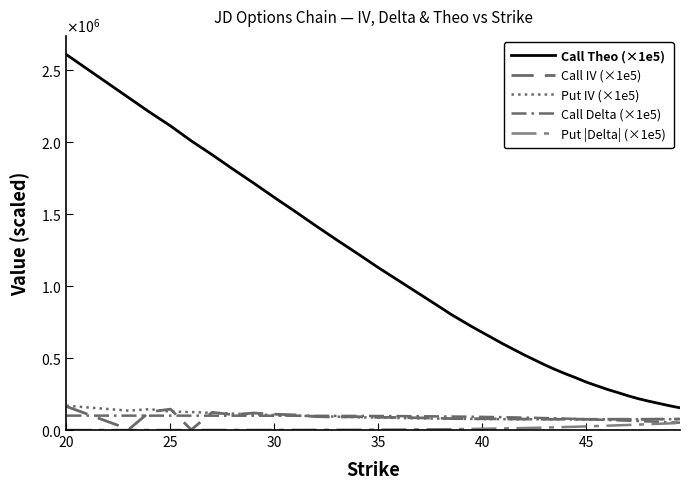

What is the maximum value for Put |Delta| (×1e5)?

48980.0